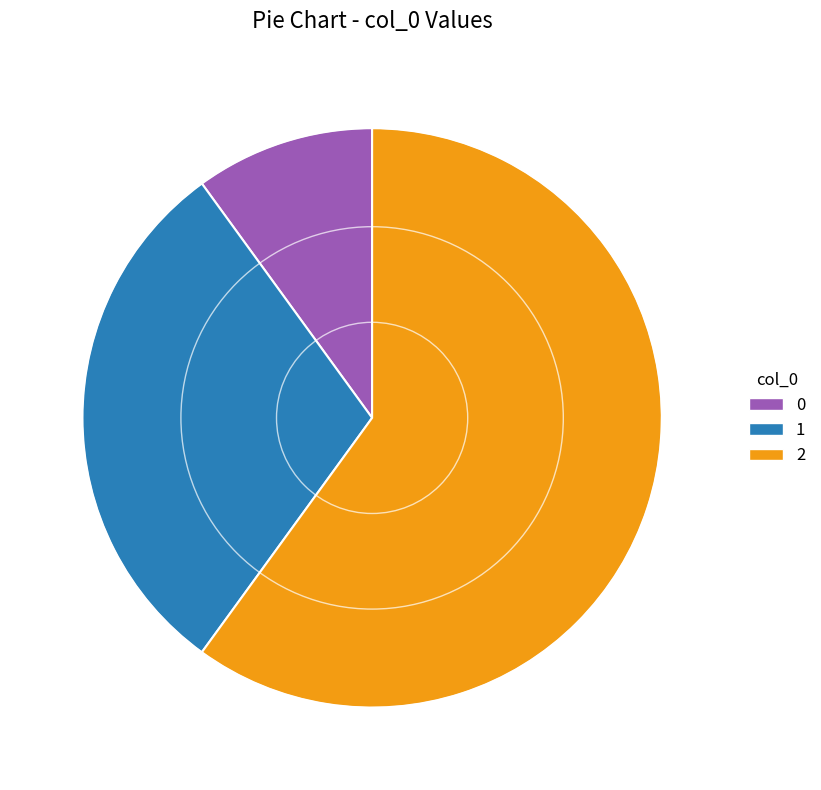

Do 2 and 1 together represent more than half of the pie?

Yes